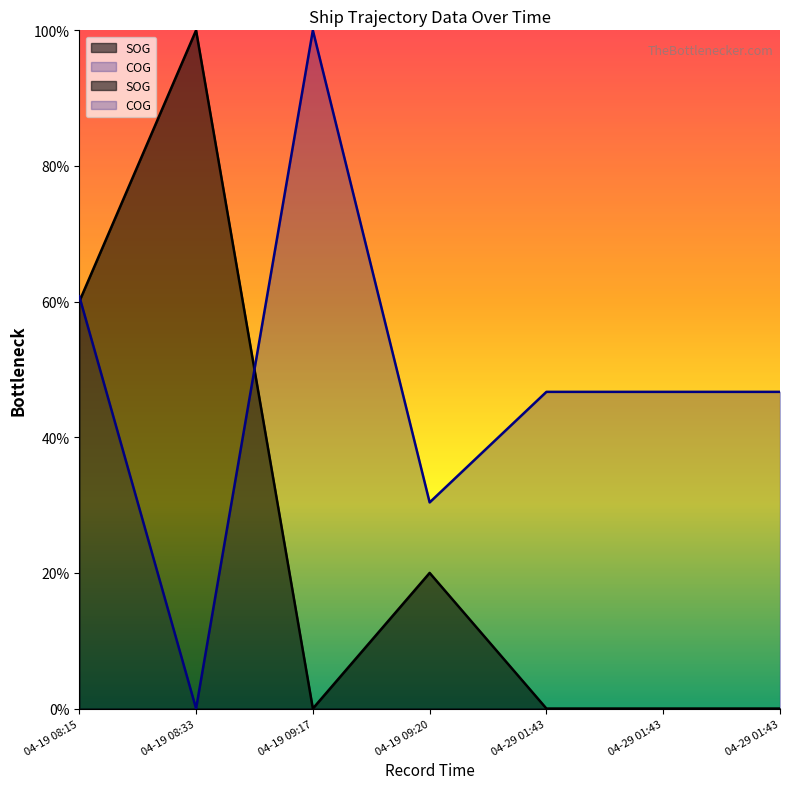

Reading left to right, transcribe all the data shown in this chart.

SOG: 0.6	1.0	0.0	0.2	0.0	0.0	0.0
COG: 0.6	0.0	1.0	0.3	0.5	0.5	0.5